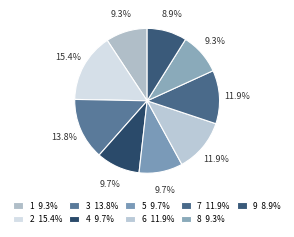

To the nearest percent, what is the combined percentage of 9 and 2?

24%